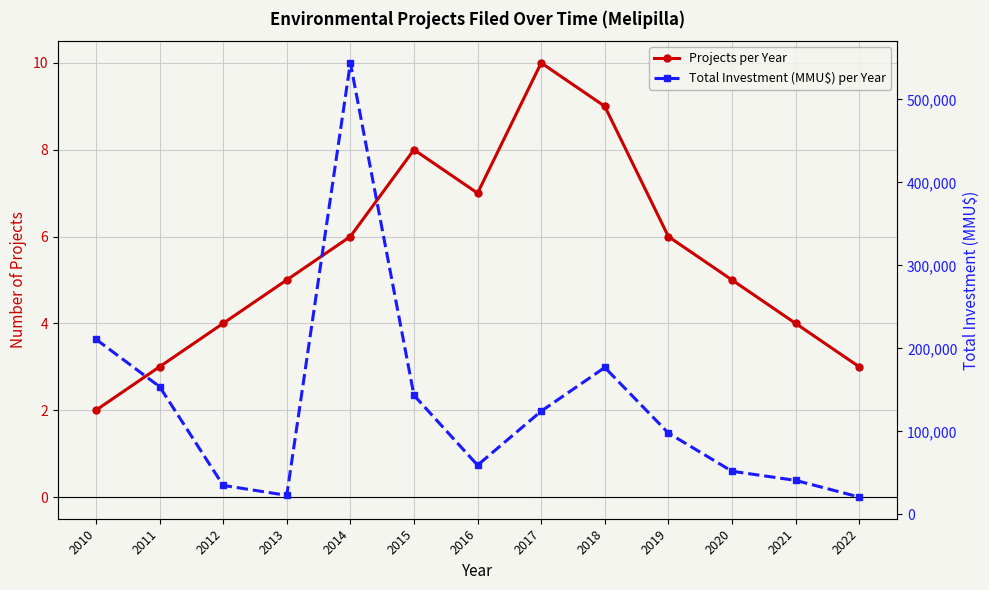

True or false: Projects per Year and Total Investment (MMU$) per Year cross at least once.

False